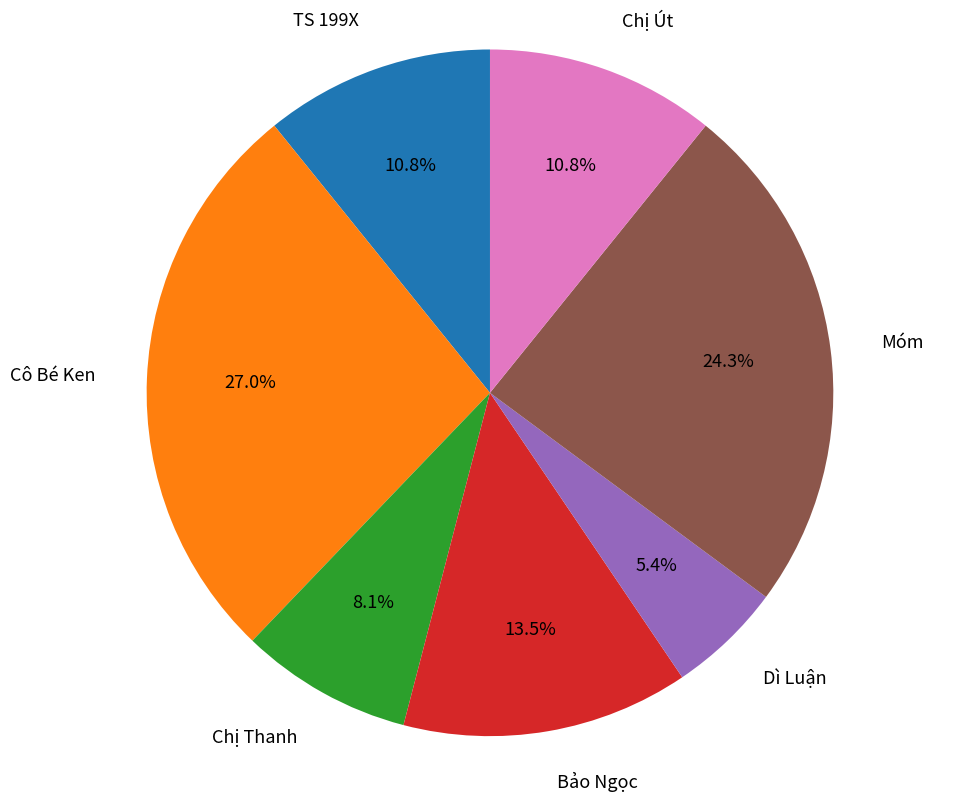

Which slice is the largest?

Cô Bé Ken